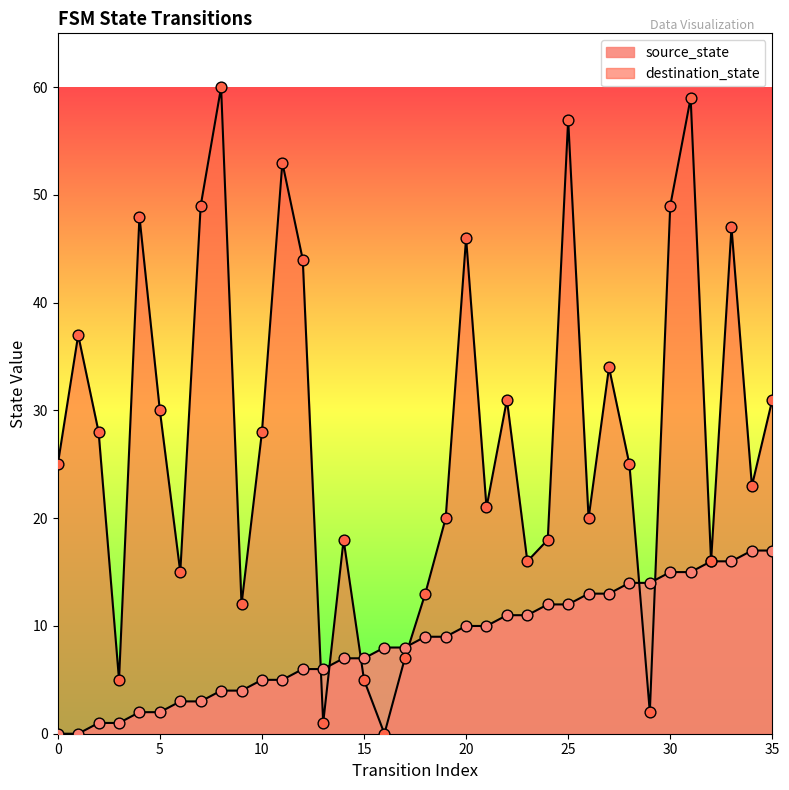

Which series has the largest Y range (max minus min)?

destination_state